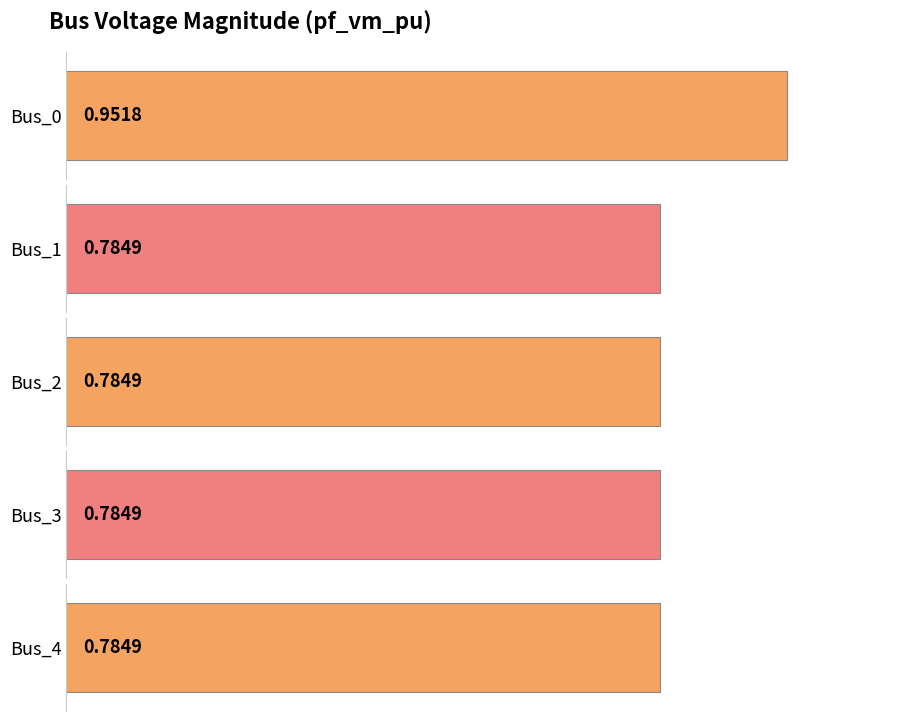

At which category does the chart reach its peak across all series?

Bus_0